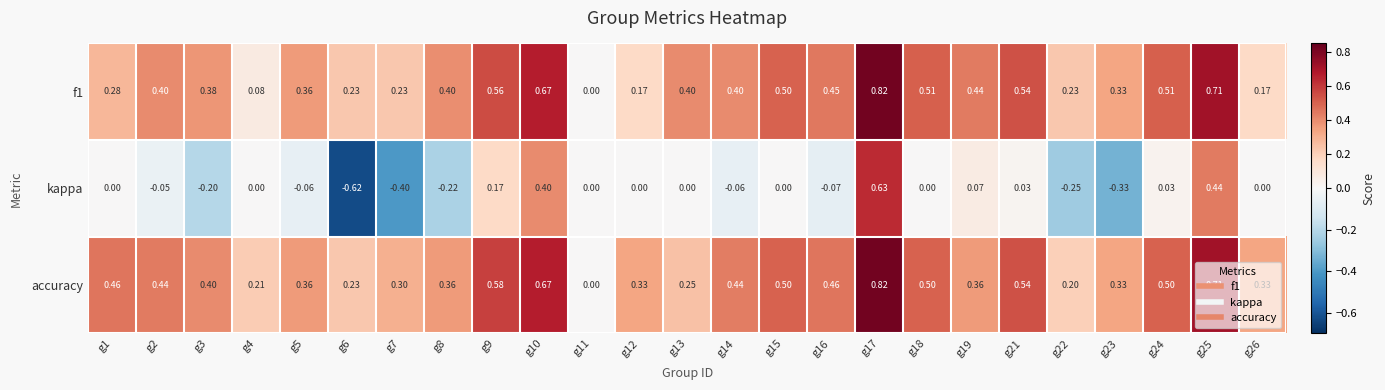

Which series has the largest total across all categories?

accuracy